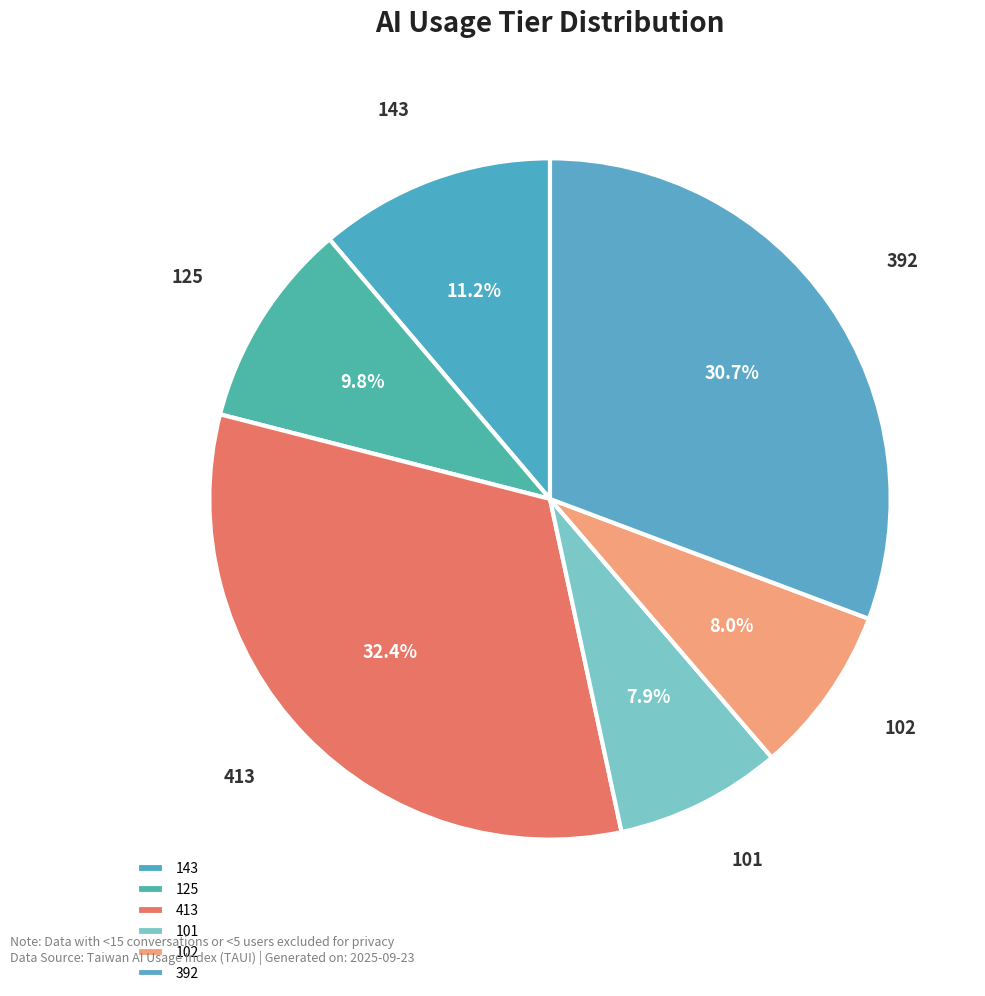

To the nearest percent, what is the difference between the largest and smallest slice percentages?

24%